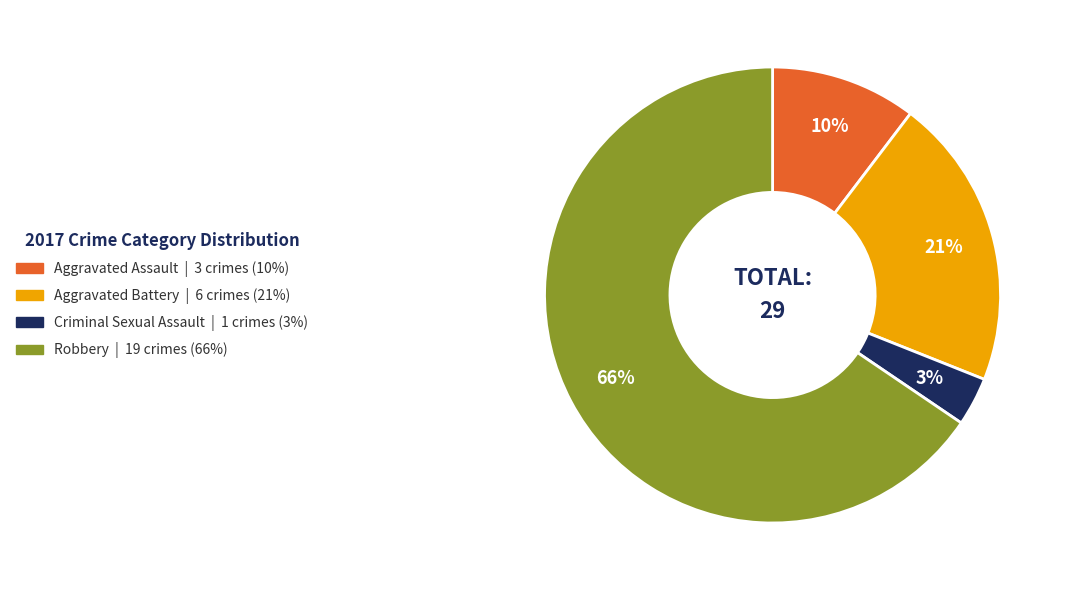

Between Robbery and Aggravated Battery, which is larger?

Robbery